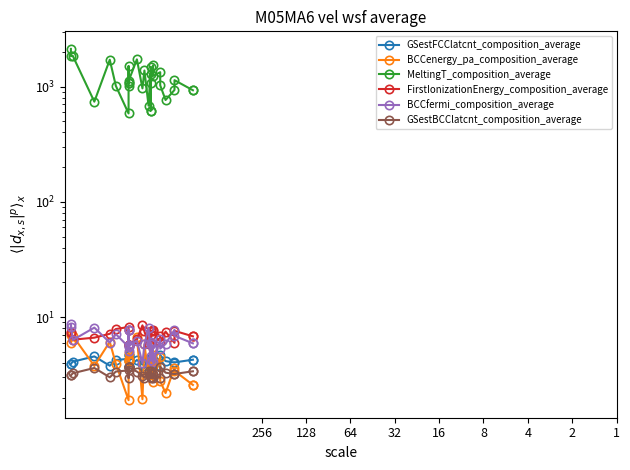

How many values in the BCCfermi_composition_average series exceed 5?

26